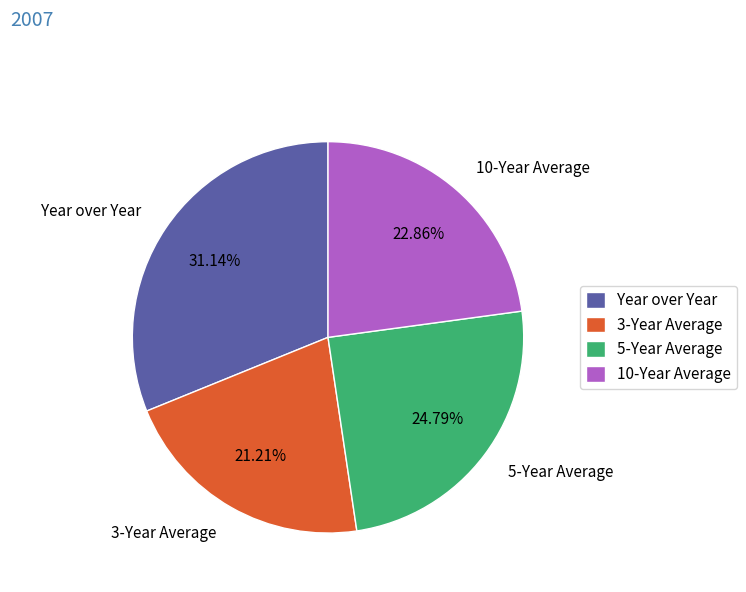

What is the total percentage of 3-Year Average and 5-Year Average?

46.0%